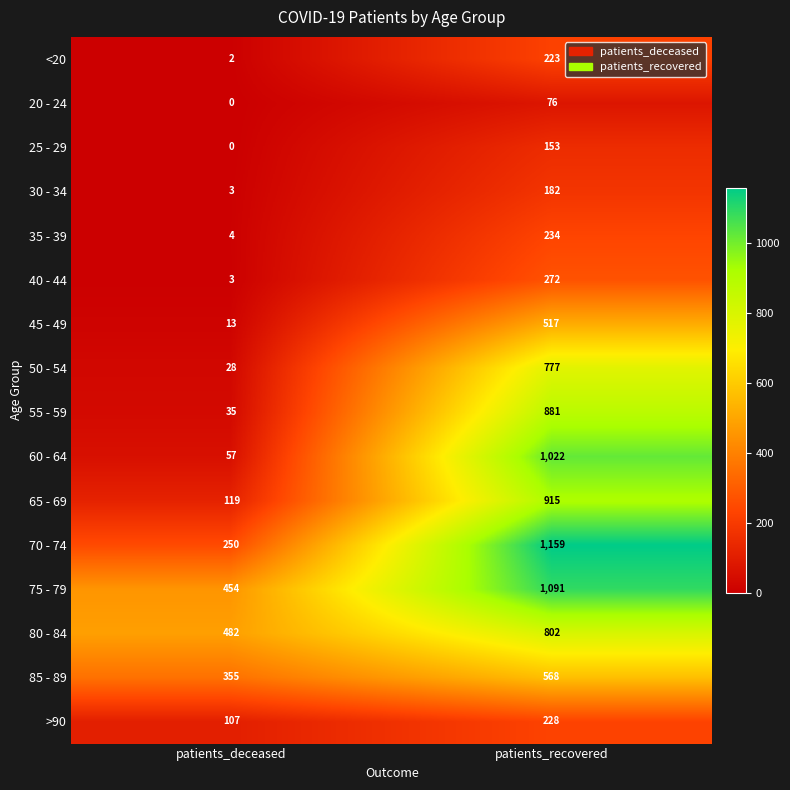

What is the difference between the highest and lowest values at patients_deceased?

482